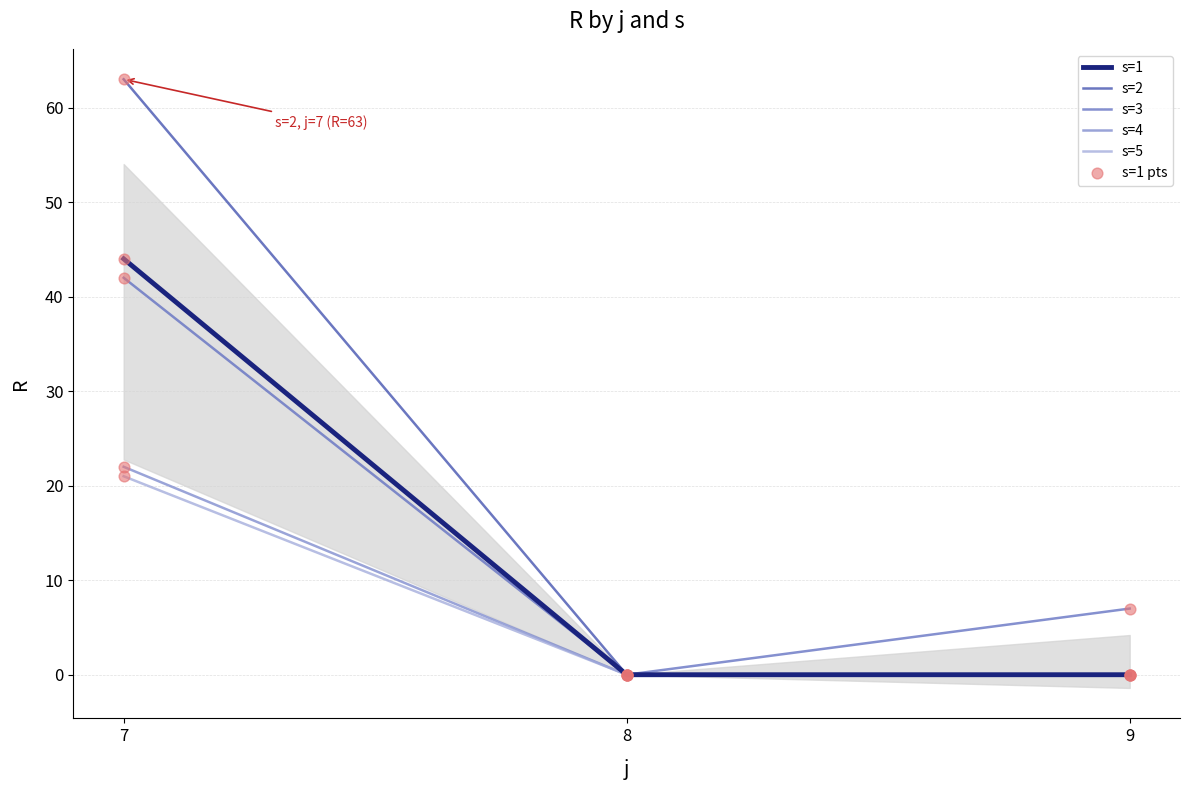

Which series reaches the maximum Y coordinate?

s=2